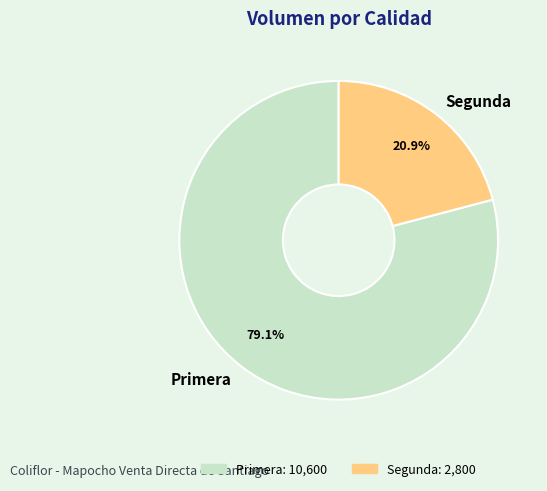

Is the sum of Primera and Segunda greater than half?

Yes